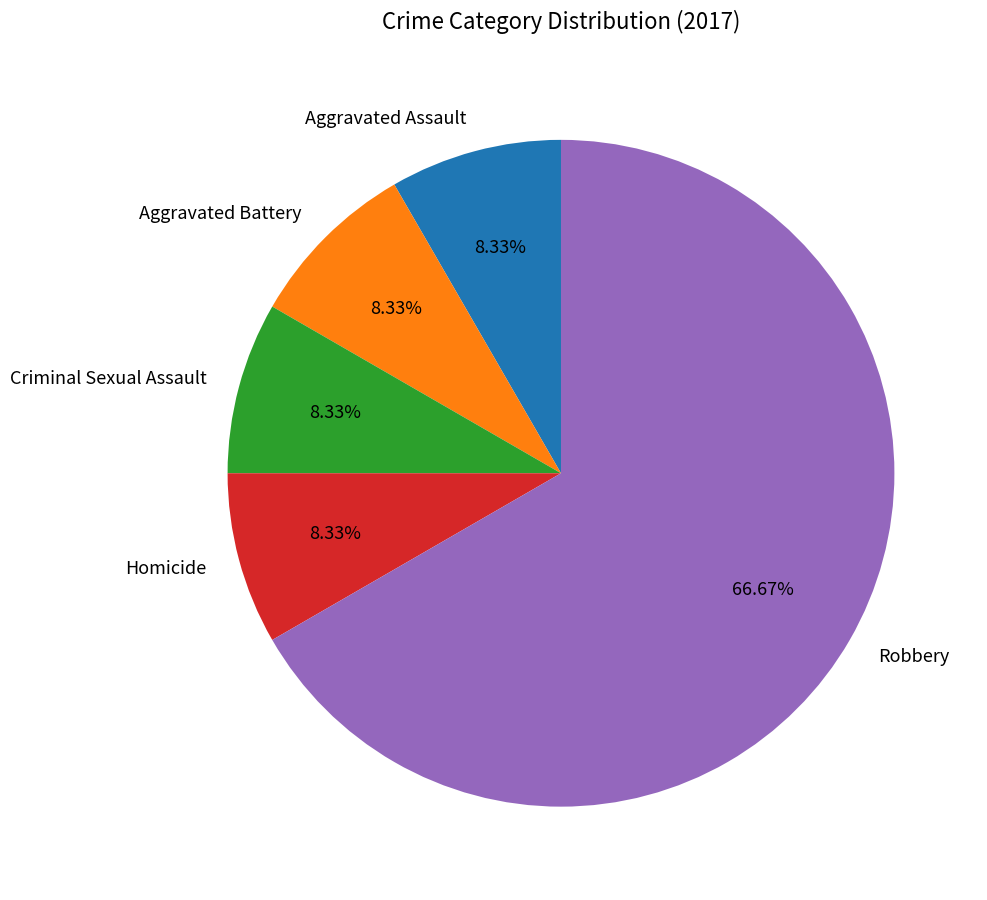

What percentage is the Aggravated Battery slice, to the nearest percent?

8%